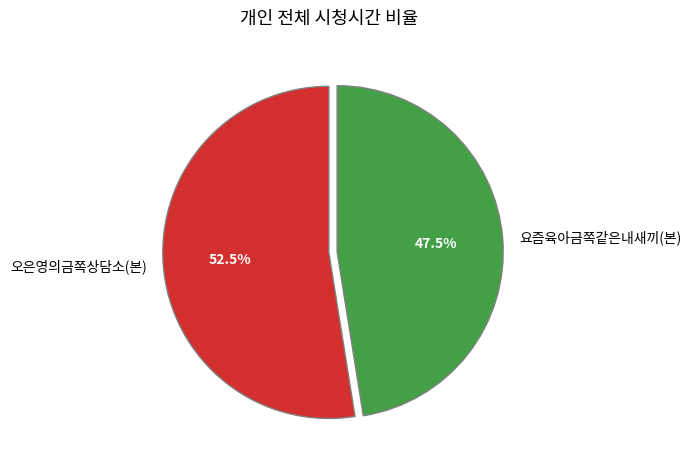

Approximately how many times larger is the value at 요즘육아금쪽같은내새끼(본) compared to 오은영의금쪽상담소(본)?

0.9